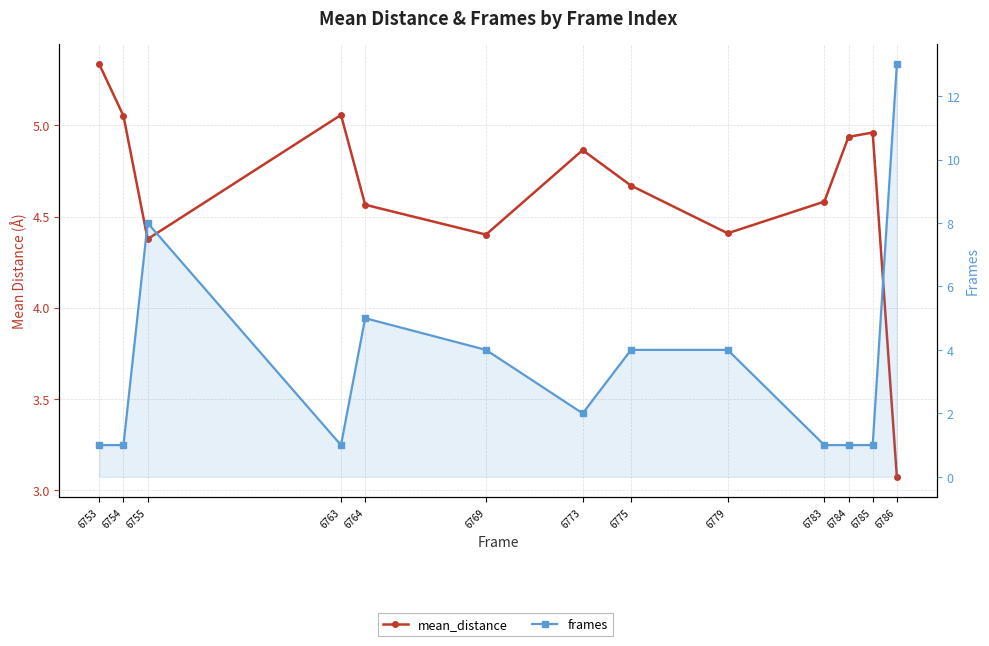

Does the chart display data point markers on the line(s)?

Yes